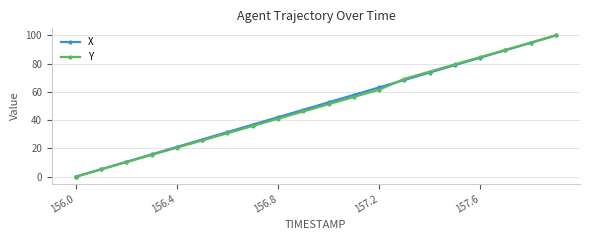

What is the value of the X point at the 5th from the left?

21.0